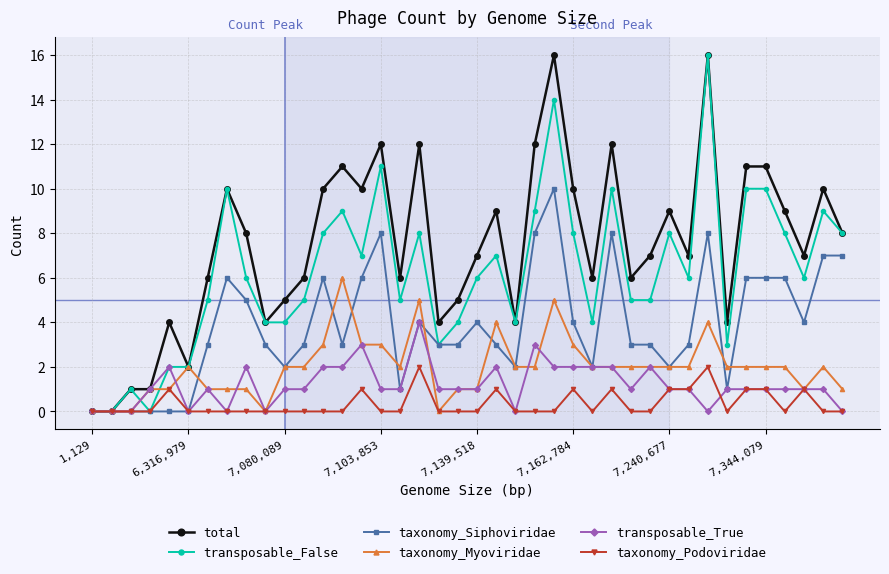

True or false: taxonomy_Siphoviridae has more than 2 interior local peaks.

True